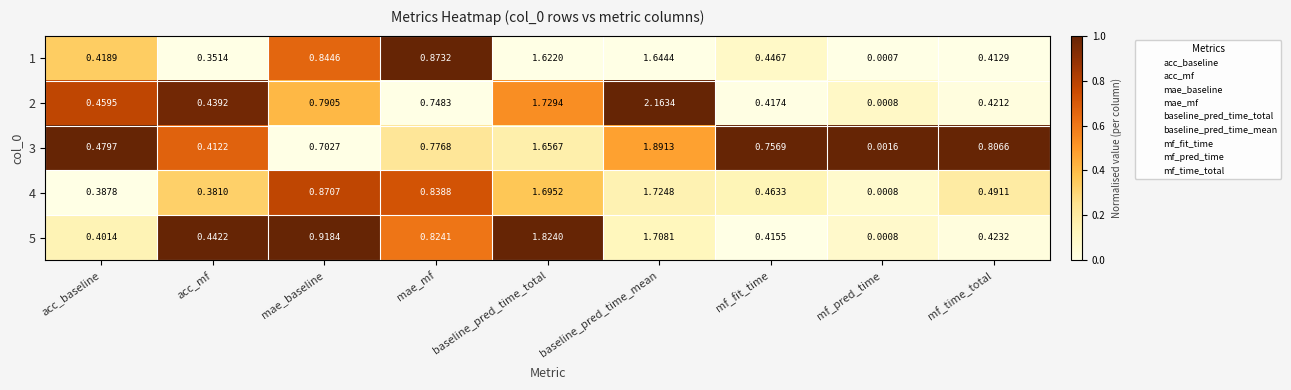

Where is 3 nearest to the value 0?

mf_pred_time